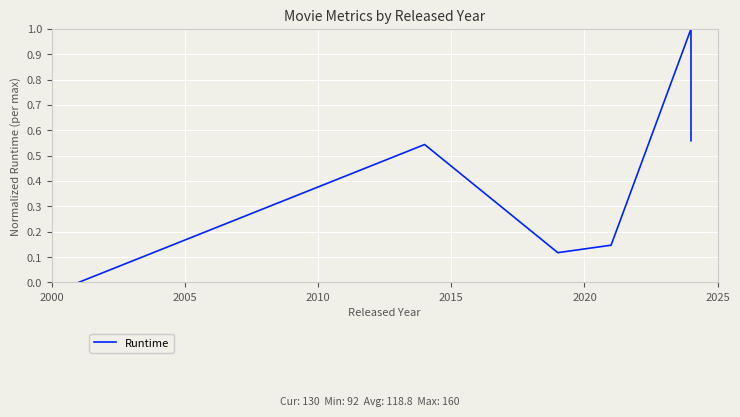

Is this an area chart (filled region under the line)?

No